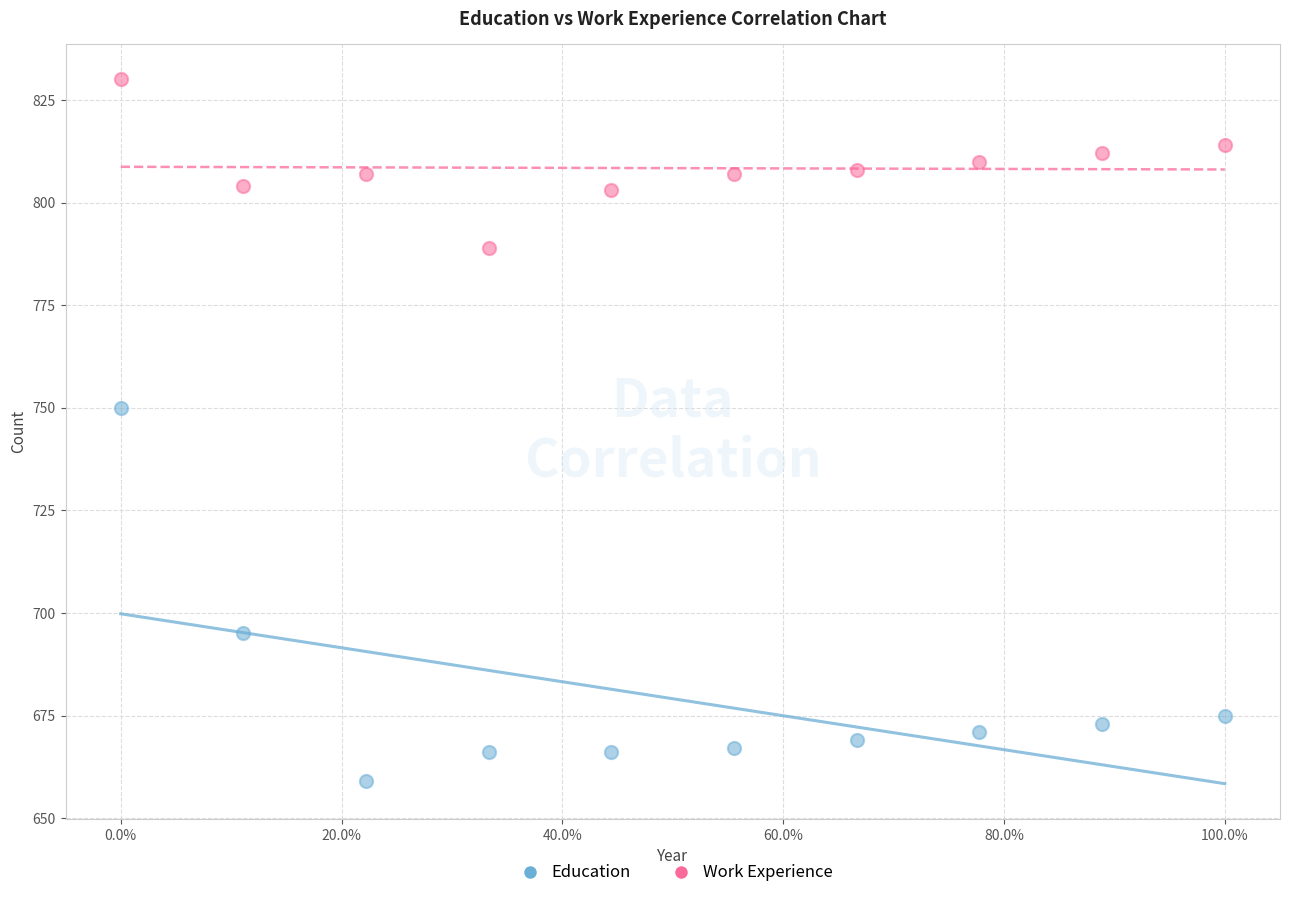

Across all data points, what is the range of Y values (max minus min)?

171